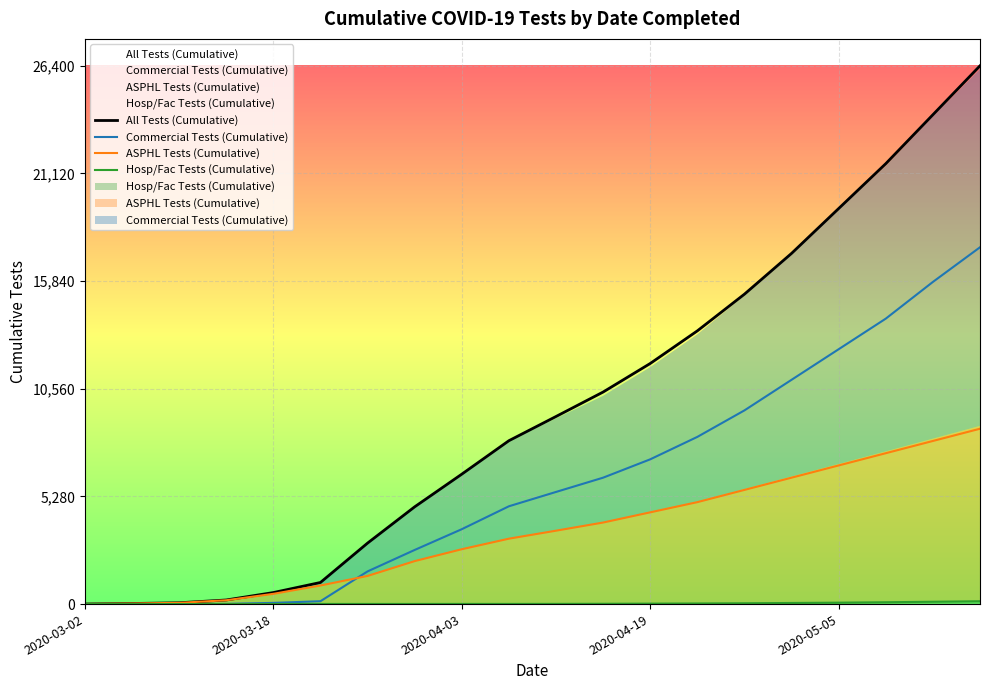

What are all the series names shown in the legend?

All Tests (Cumulative), Commercial Tests (Cumulative), ASPHL Tests (Cumulative), Hosp/Fac Tests (Cumulative)